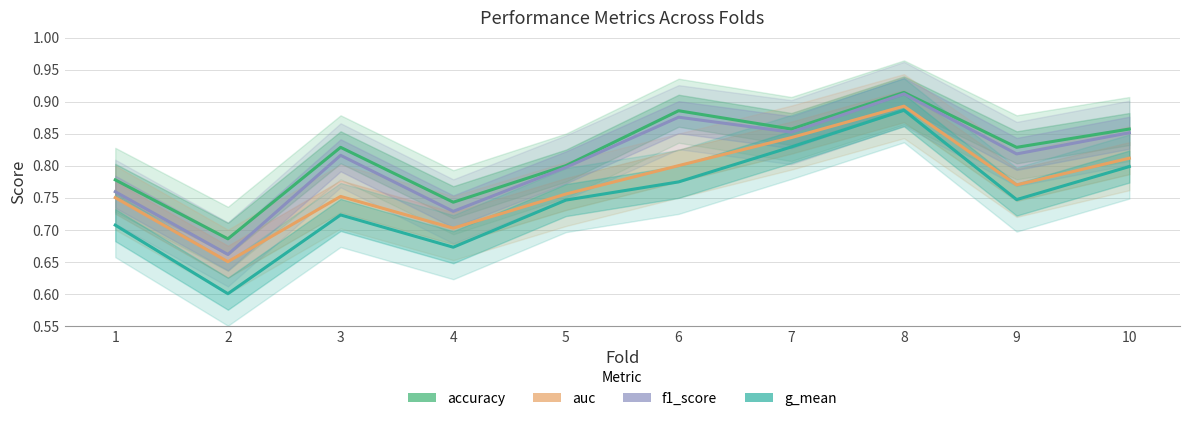

What is the lowest value of the accuracy series?

0.7